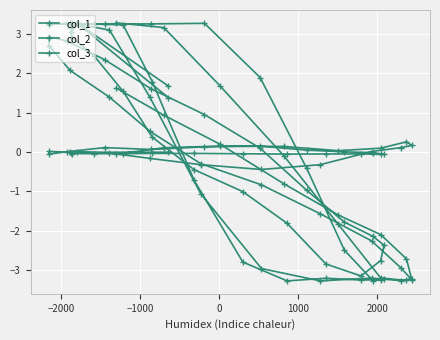

In col_1, how many points are higher than both neighbors (excluding endpoints)?

7